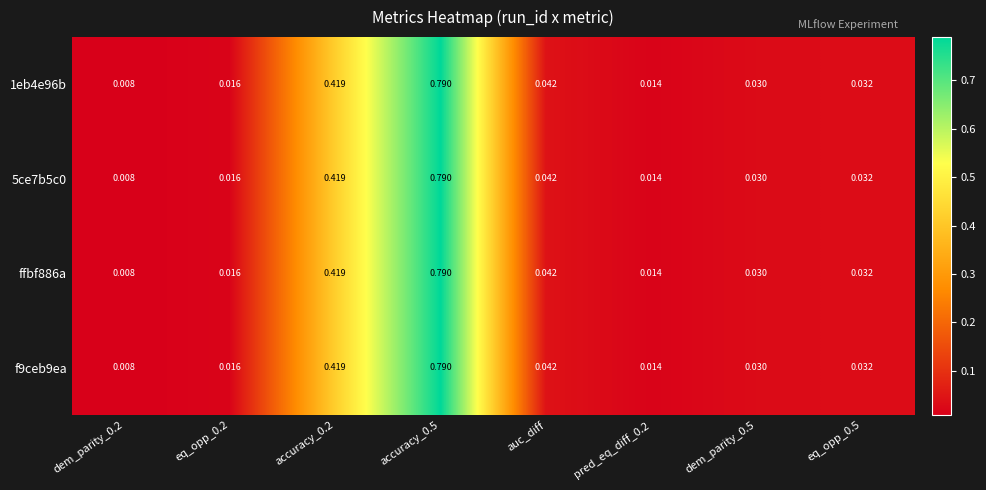

How many distinct data groups are displayed?

4